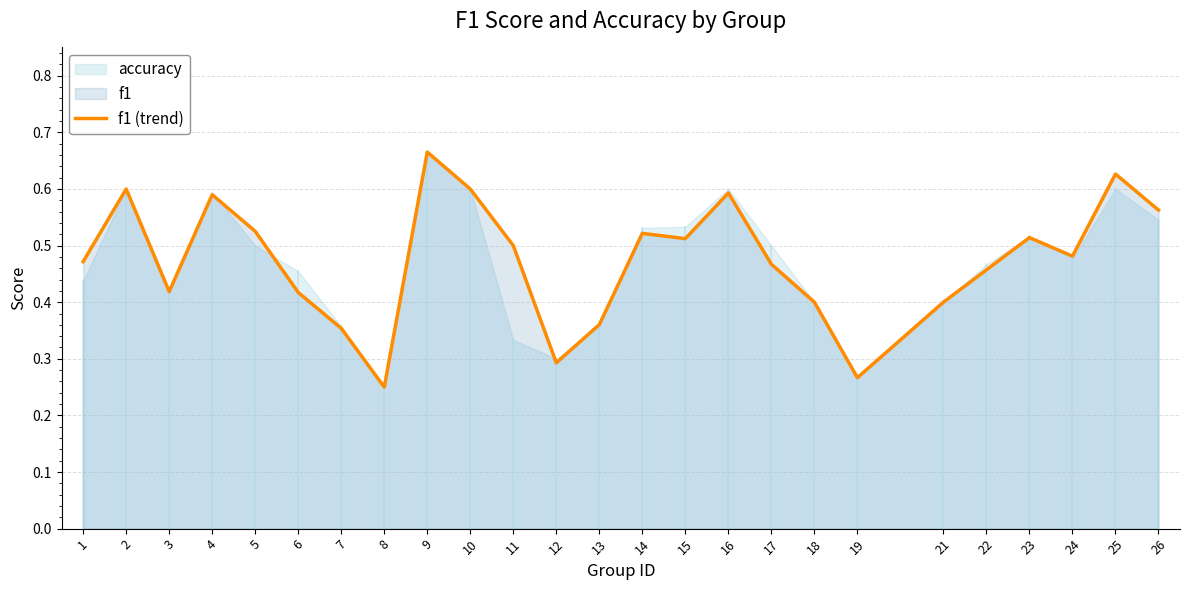

Which category has the highest value in the f1 (trend) series?

9